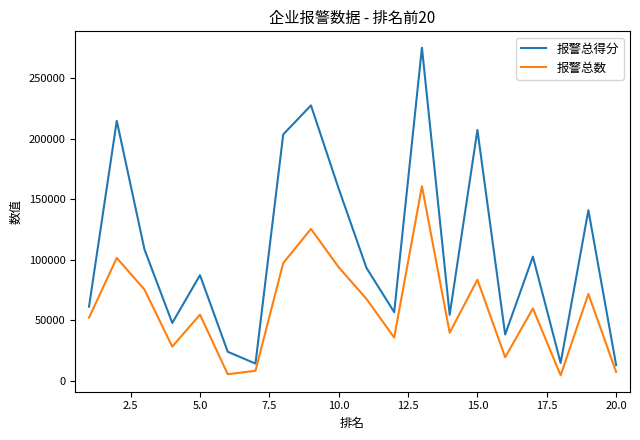

Does the chart have visible grid lines?

No